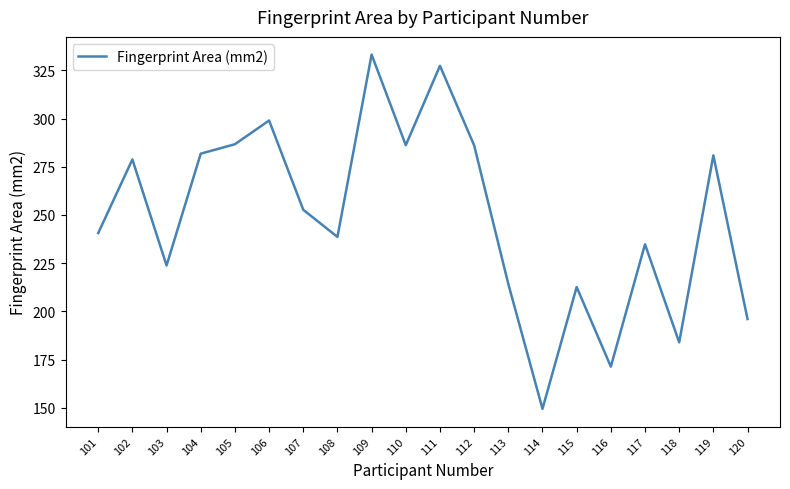

Which category has the highest value across all series?

109